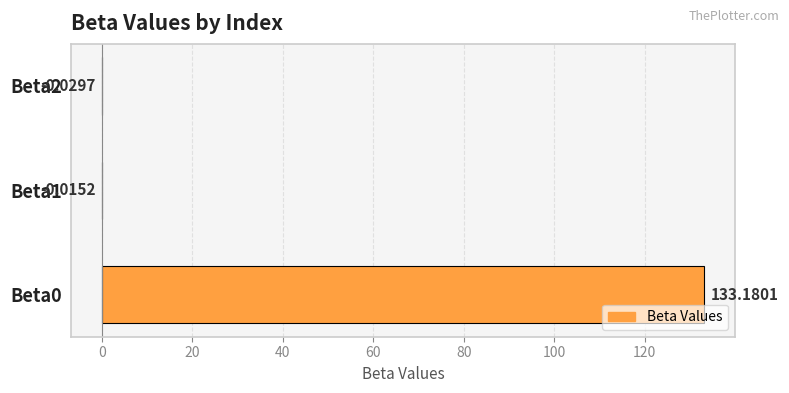

What is the sum of the values at Beta1 and Beta0?

133.2